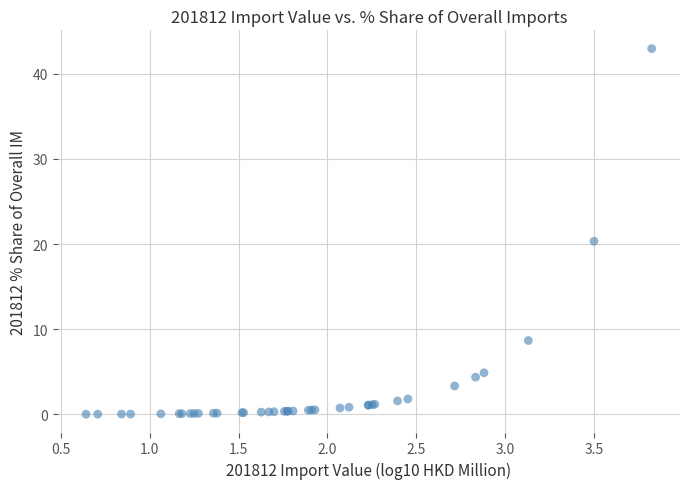

What Y value in the scatter plot is closest to 21?

20.3